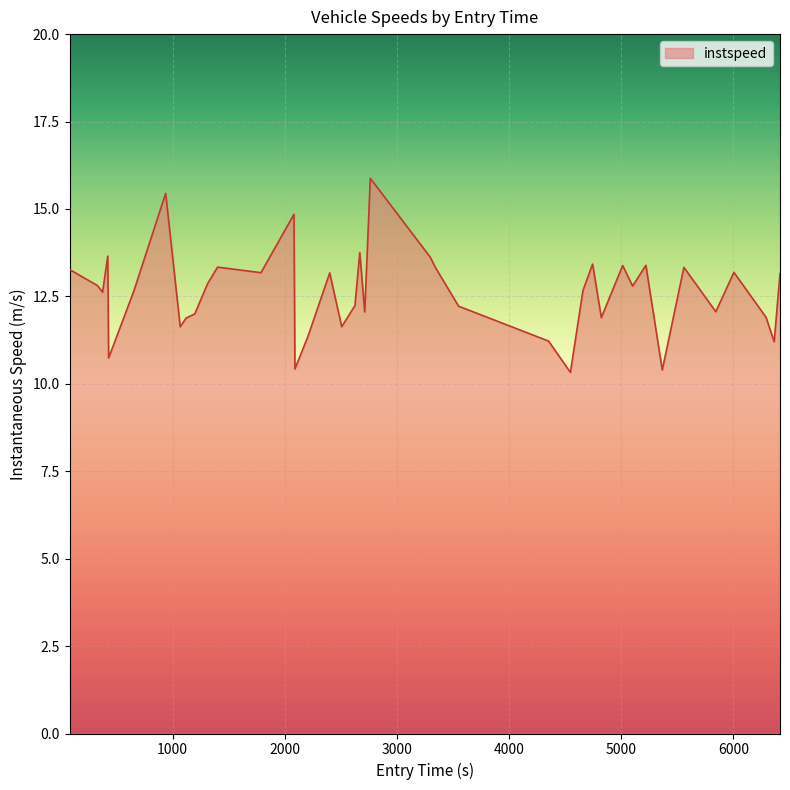

What is the smallest value displayed?

10.3